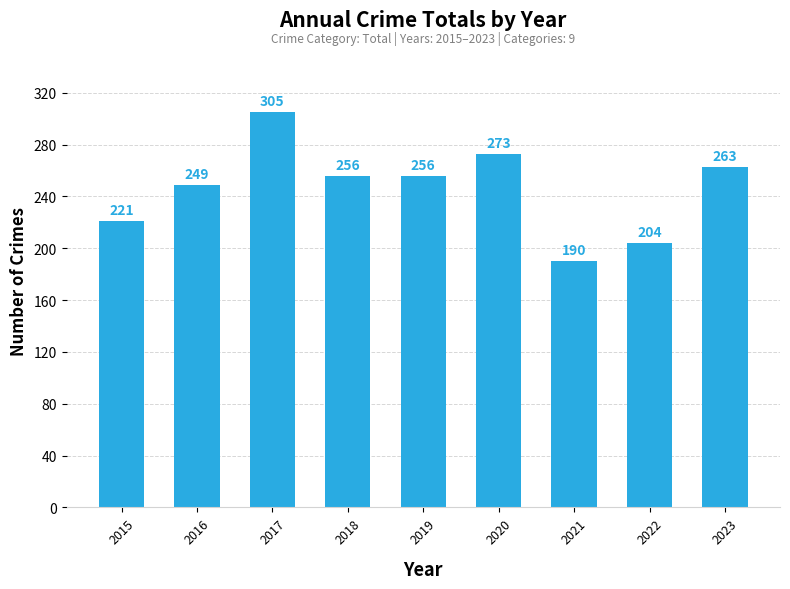

Reading left to right, what are all the values shown in this chart?

221	249	305	256	256	273	190	204	263